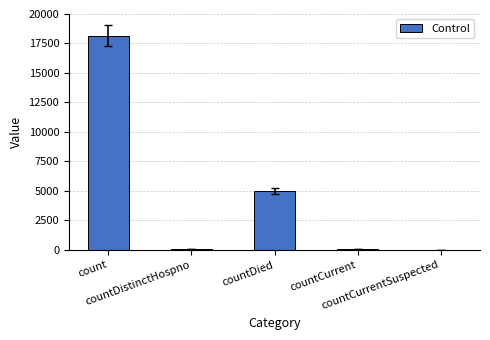

What is the greatest value displayed?

18155